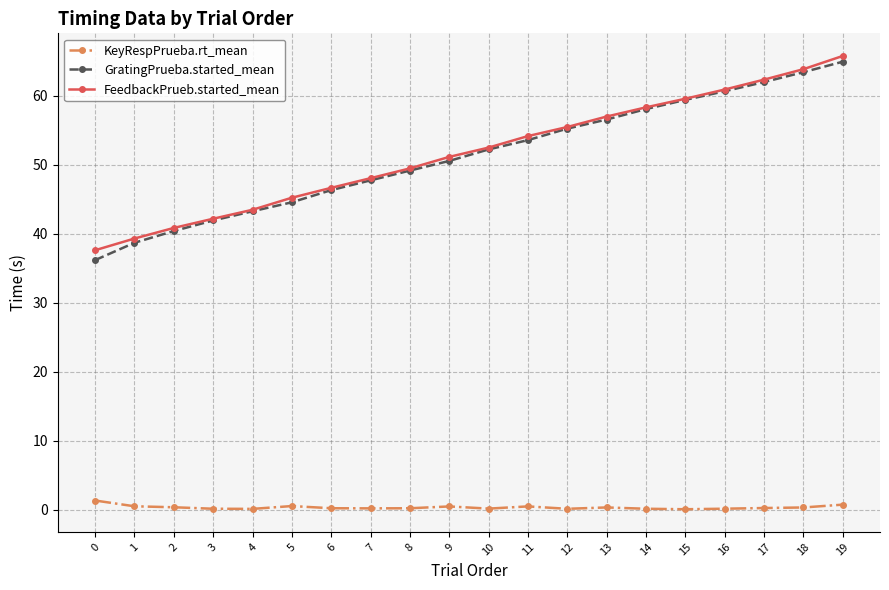

What is the approximate value of KeyRespPrueba.rt_mean at 16?

0.1